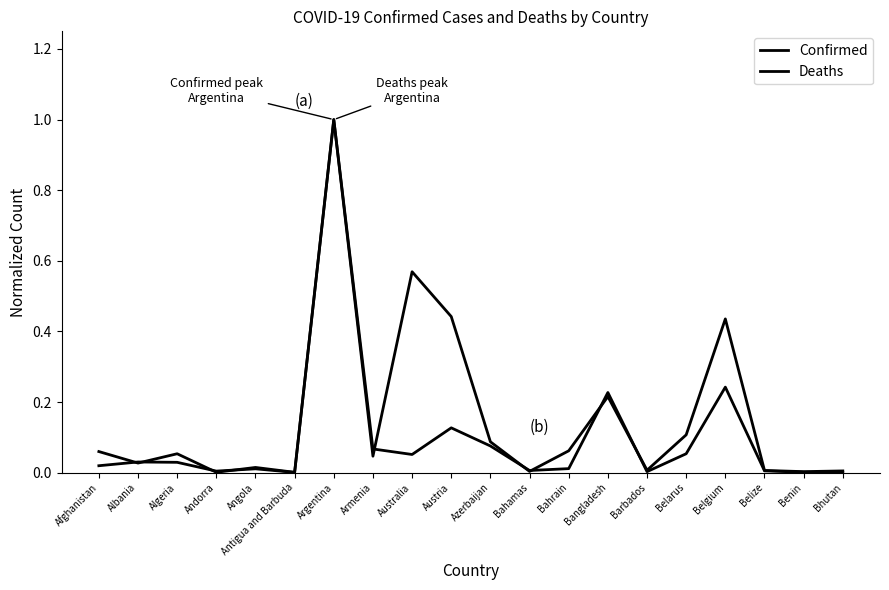

What is the difference between the second highest and minimum values in the Confirmed series?

0.6